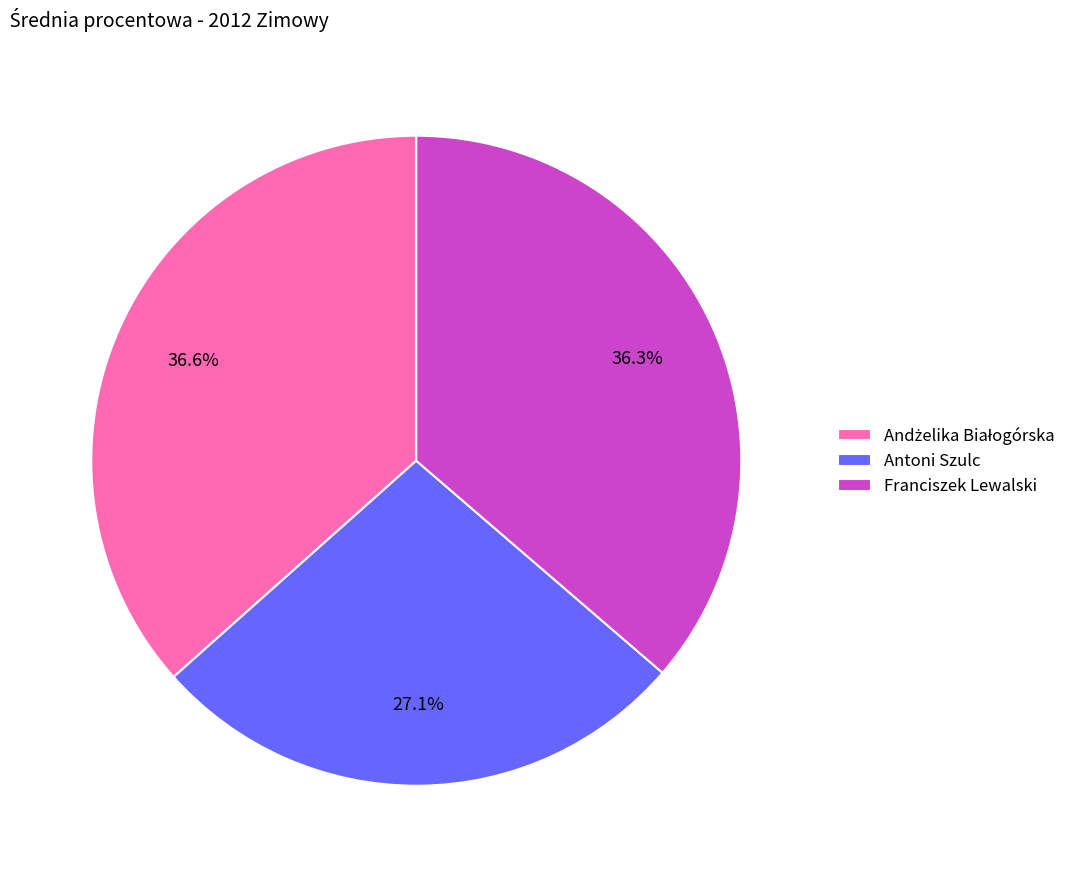

What is the smallest slice in the pie chart?

Antoni Szulc